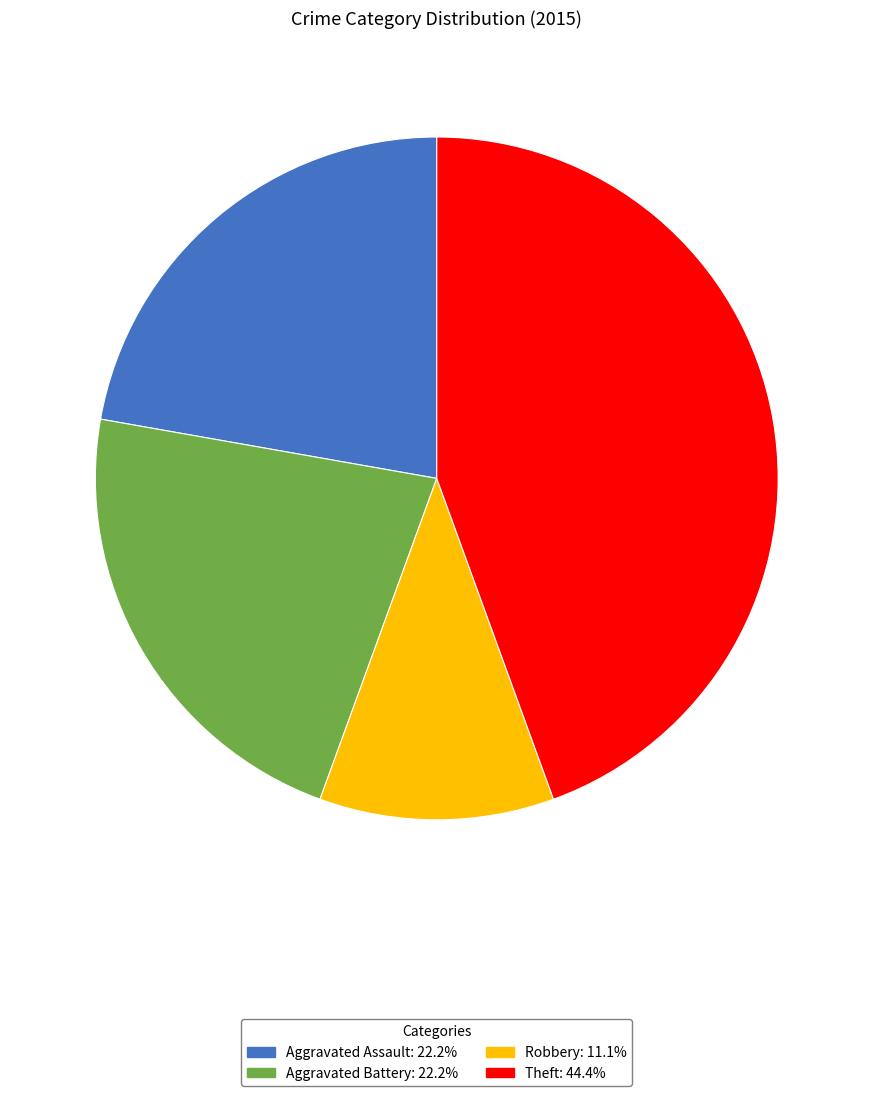

Is there a majority slice in this chart?

No